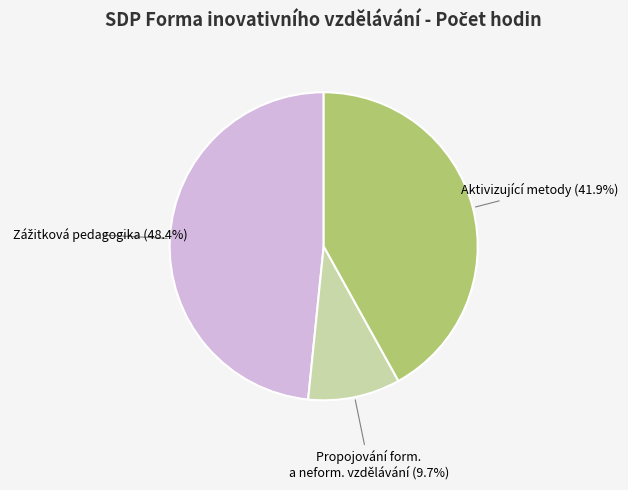

To the nearest percent, what is the average slice percentage?

33%